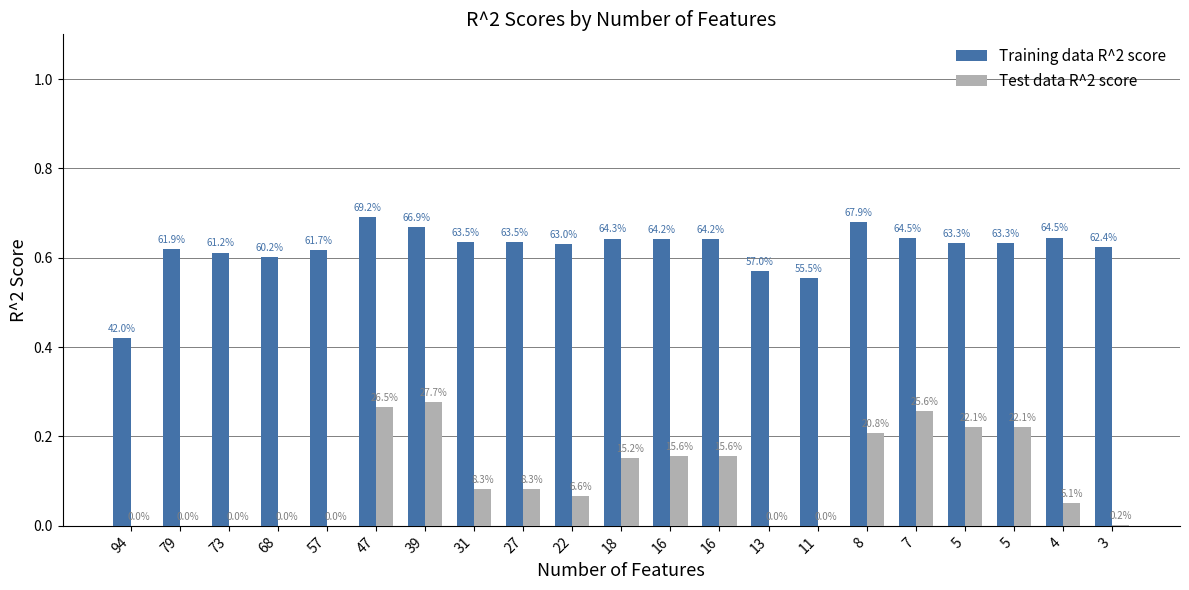

Which series changed the most between 68 and 16?

Test data R^2 score